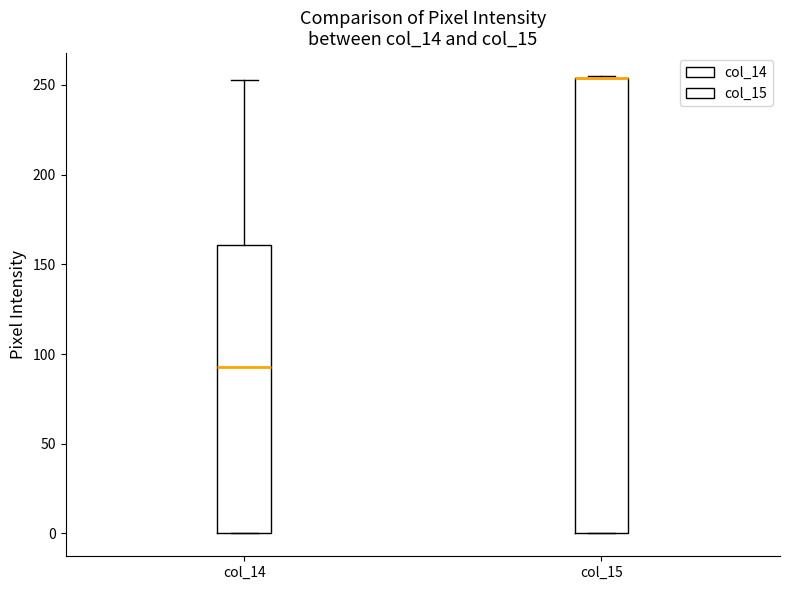

Where does the upper whisker of the box for col_14 end on the y-axis? The values are not printed on the chart, so give them approximately, as read against the axis.

255